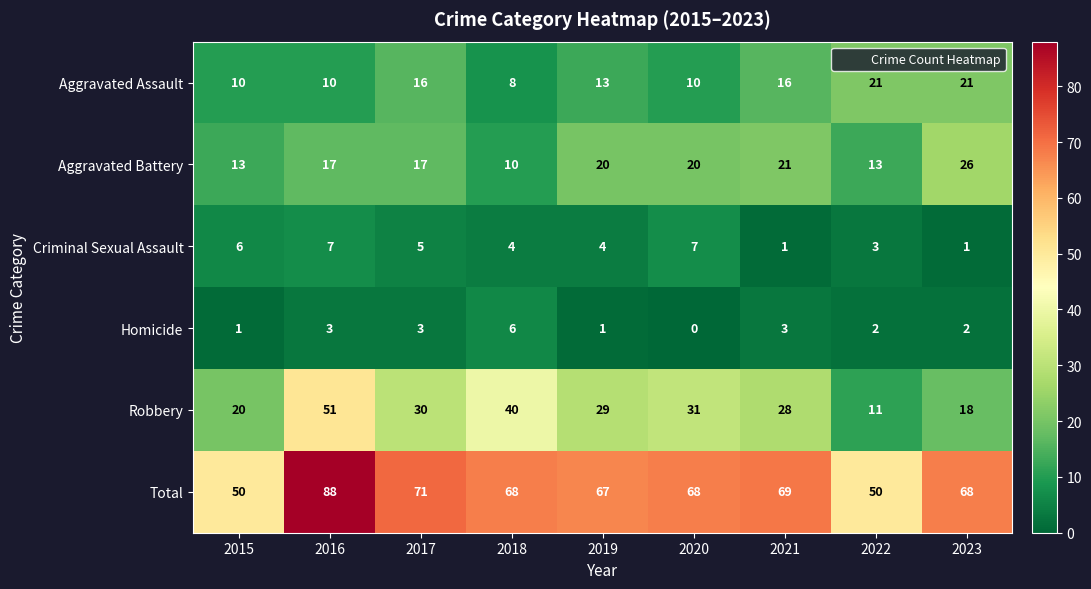

What is the difference between the highest and lowest values at 2020?

68